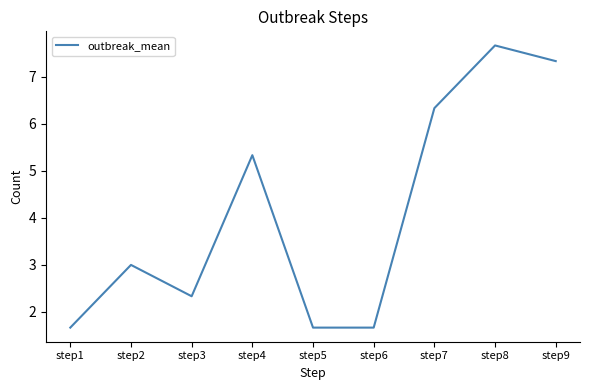

How many series are shown in this chart?

1